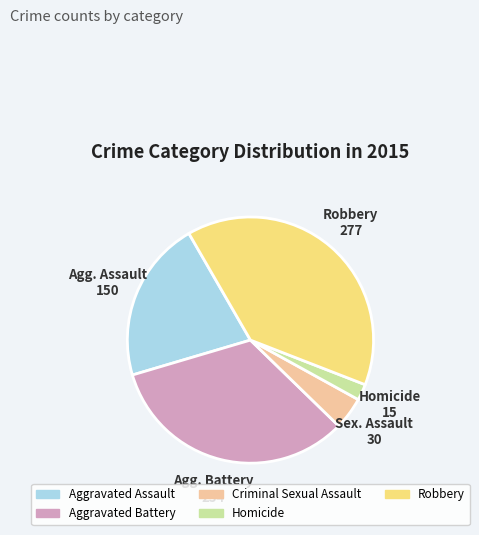

Rank the categories by value from highest to lowest.

Robbery, Aggravated Battery, Aggravated Assault, Criminal Sexual Assault, Homicide